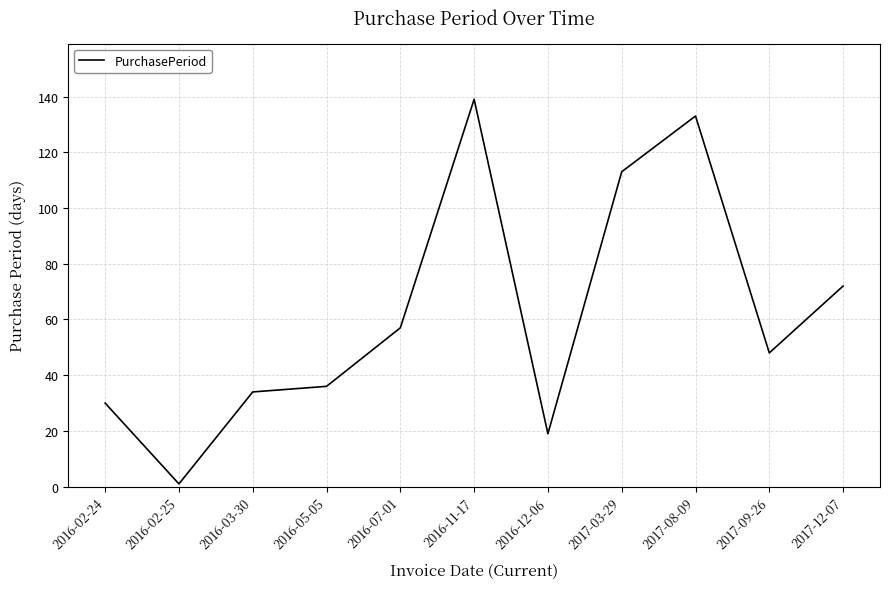

What is the greatest value displayed?

139